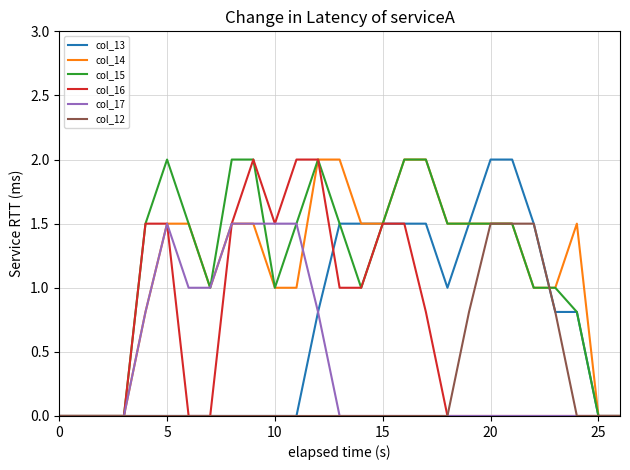

What is the highest value of the col_12 series?

1.5